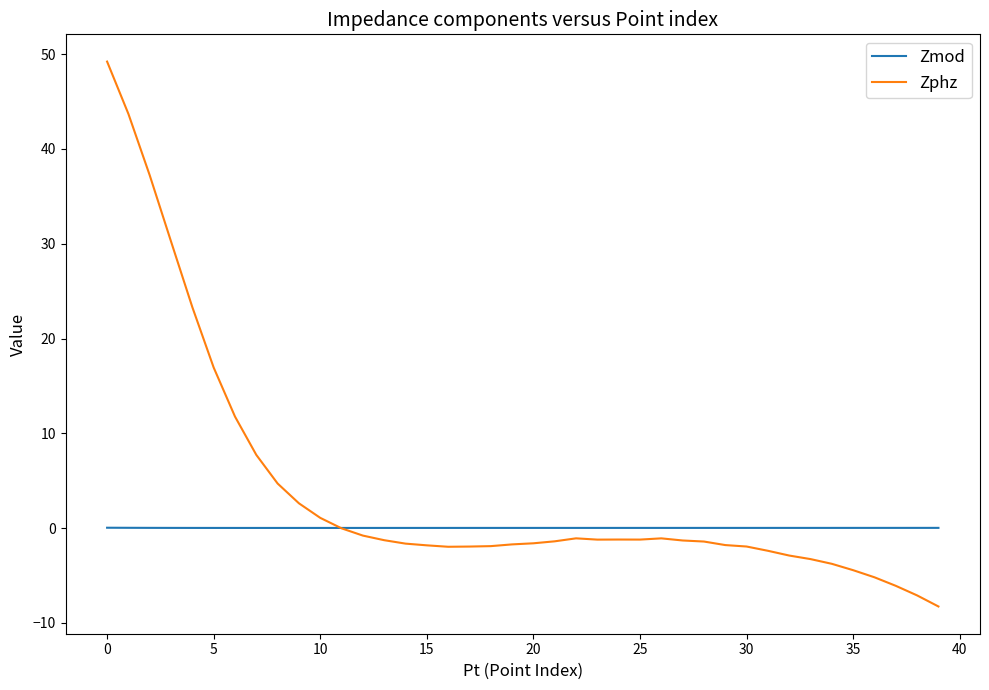

Which series has the largest total across all categories?

Zphz